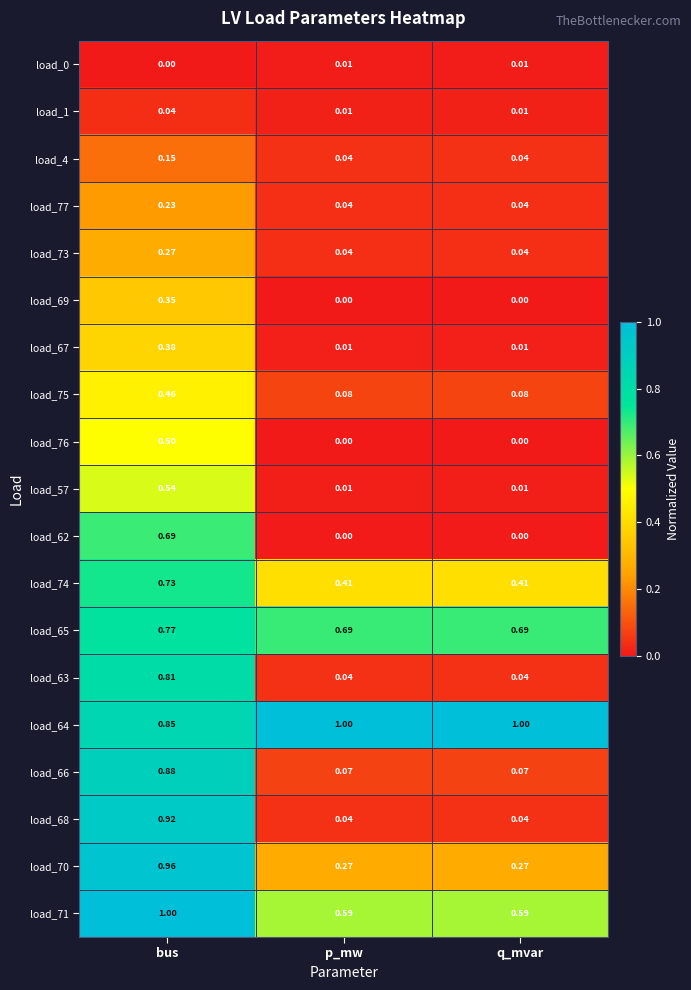

At which label does load_67 reach its peak?

bus